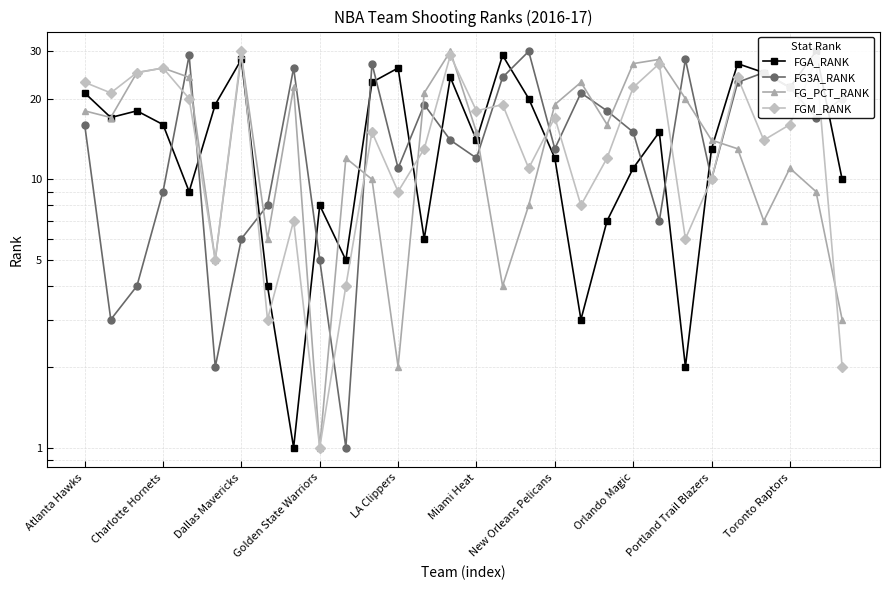

Which series has the largest total across all categories?

FGA_RANK